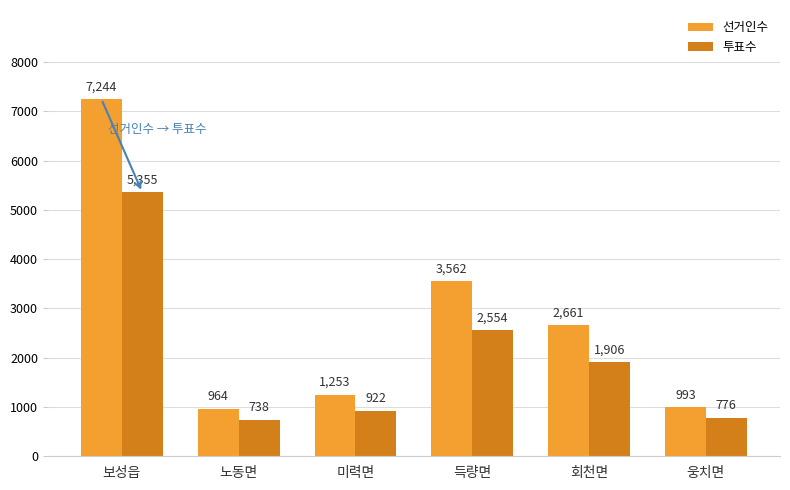

Reading left to right, extract all data points from this chart.

선거인수: 7244	964	1253	3562	2661	993
투표수: 5355	738	922	2554	1906	776